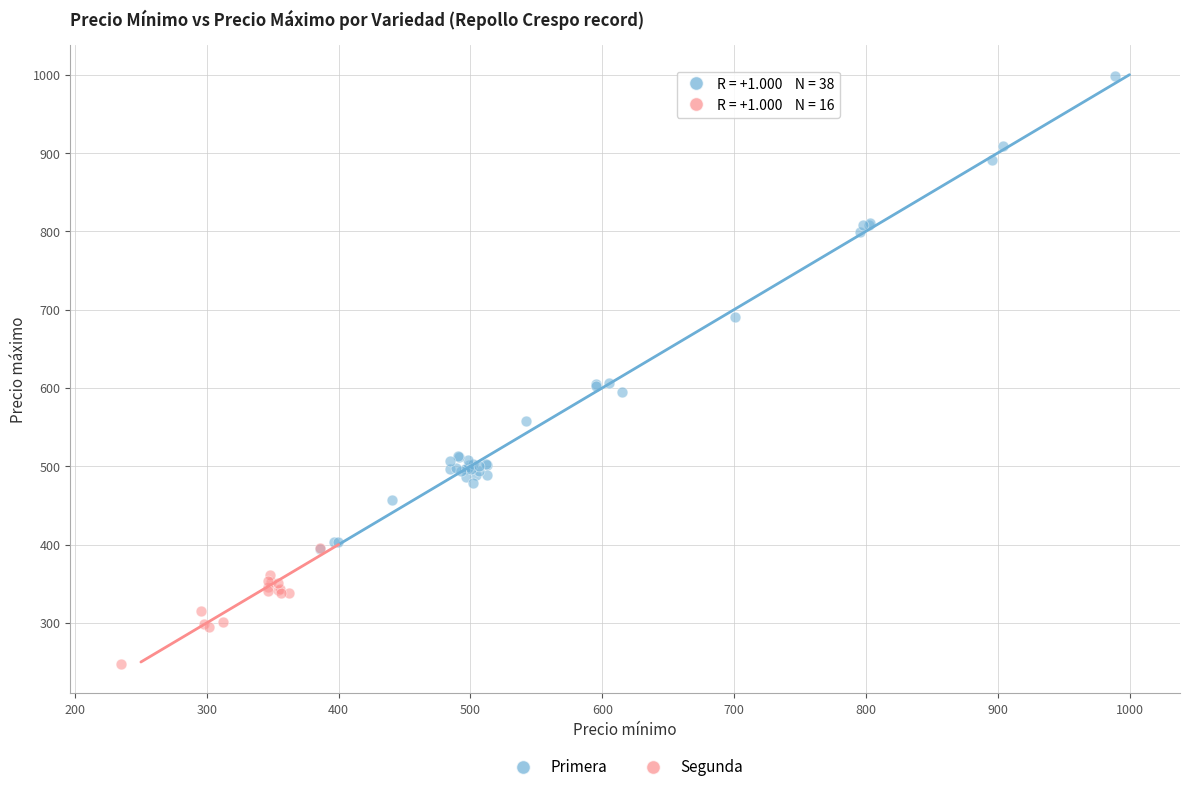

Which series contains the highest Y value?

Primera